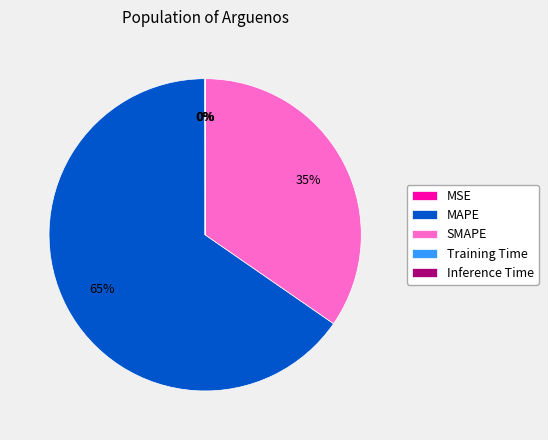

The SMAPE slice represents 26% of the pie. True or false?

False